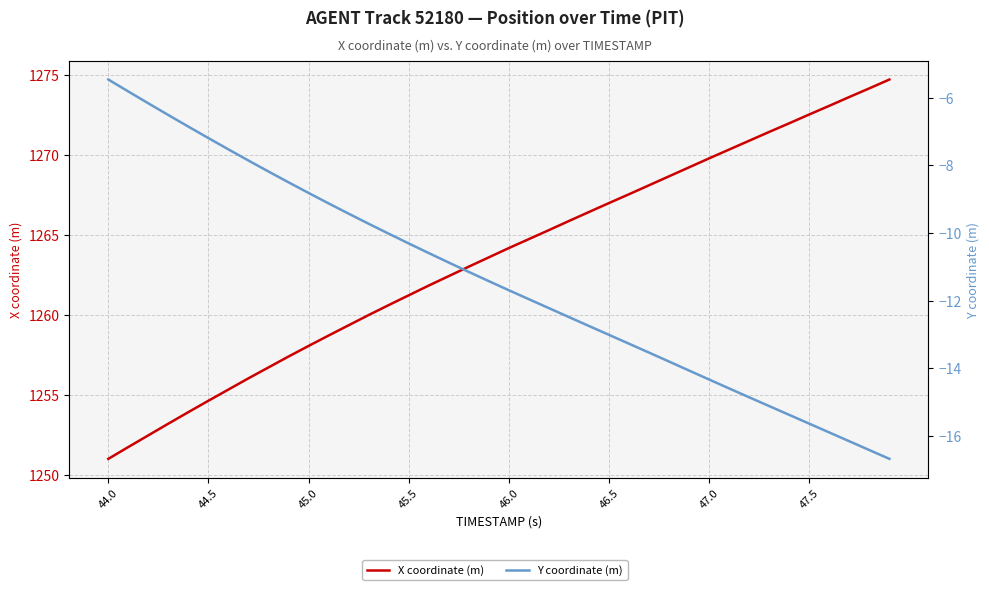

How many distinct data groups are displayed?

2